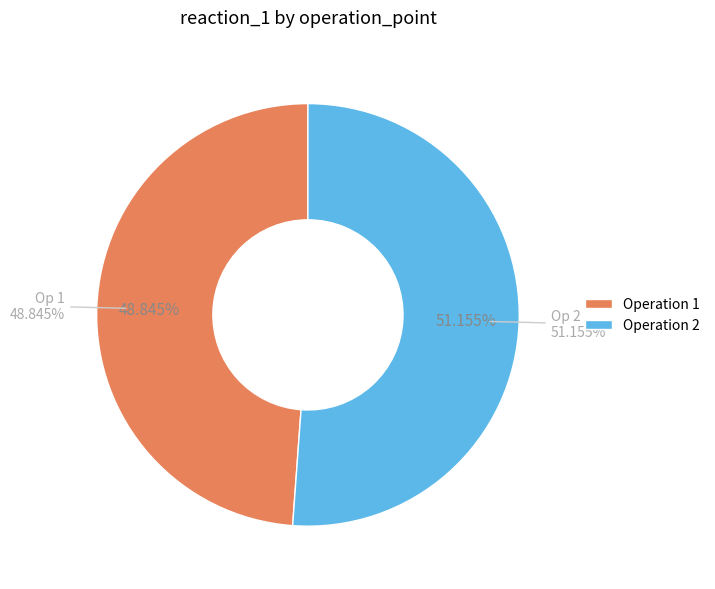

Is there any slice that represents more than half of the pie?

Yes